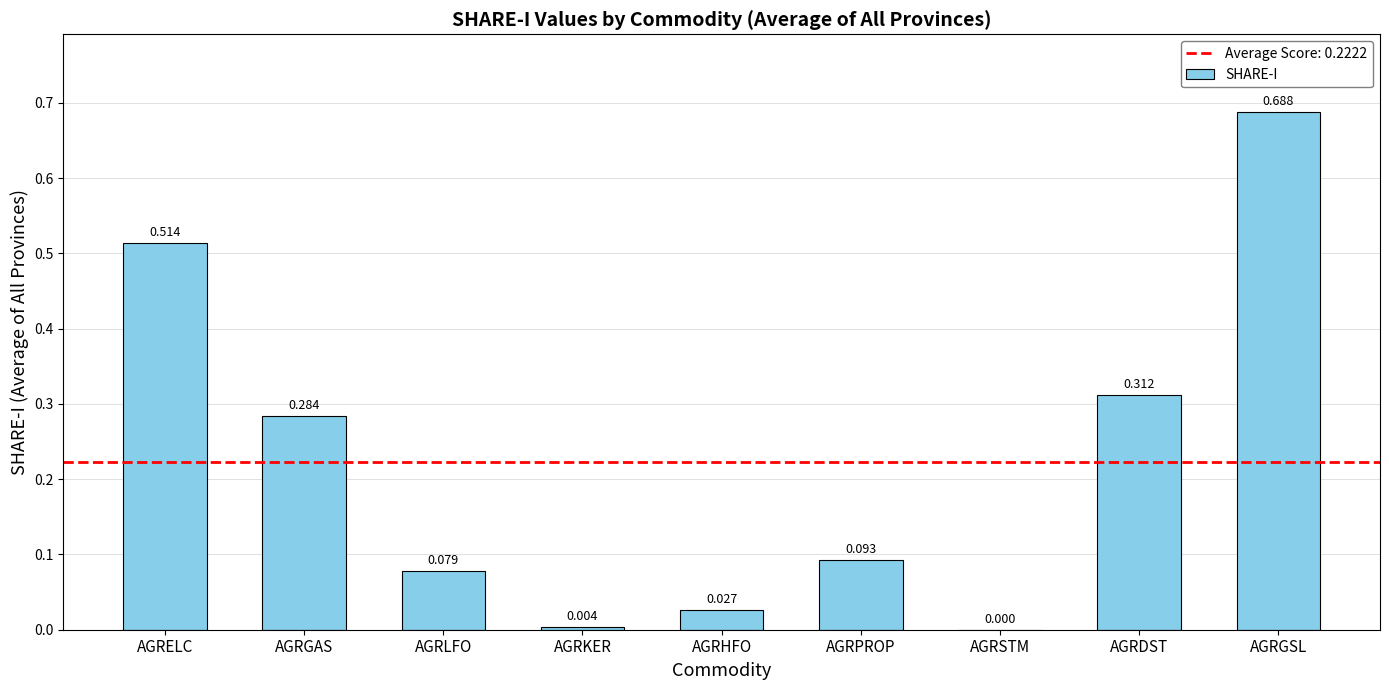

At which label is the value closest to 0?

AGRSTM